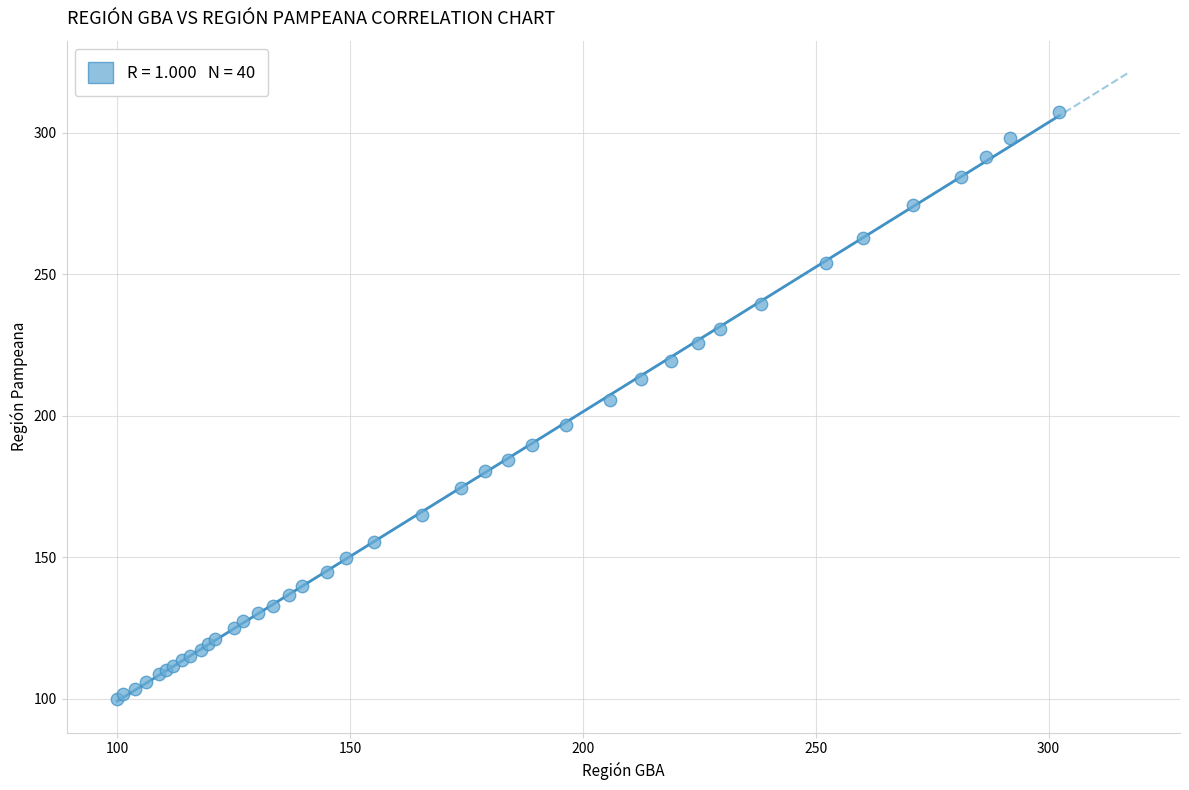

What Y value in the scatter plot is closest to 203?

205.5